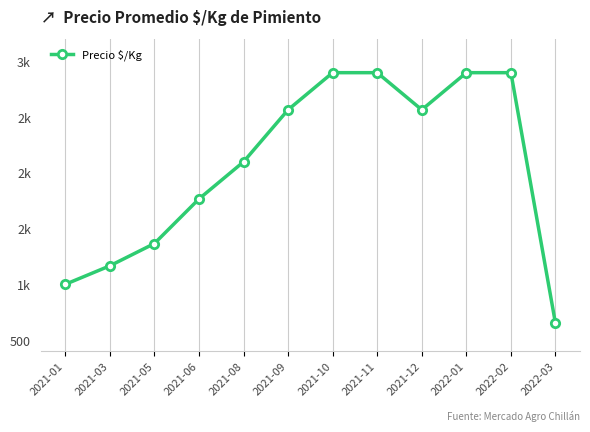

List the labels in order of value, smallest first.

2022-03, 2021-01, 2021-03, 2021-05, 2021-06, 2021-08, 2021-09, 2021-12, 2021-10, 2021-11, 2022-01, 2022-02